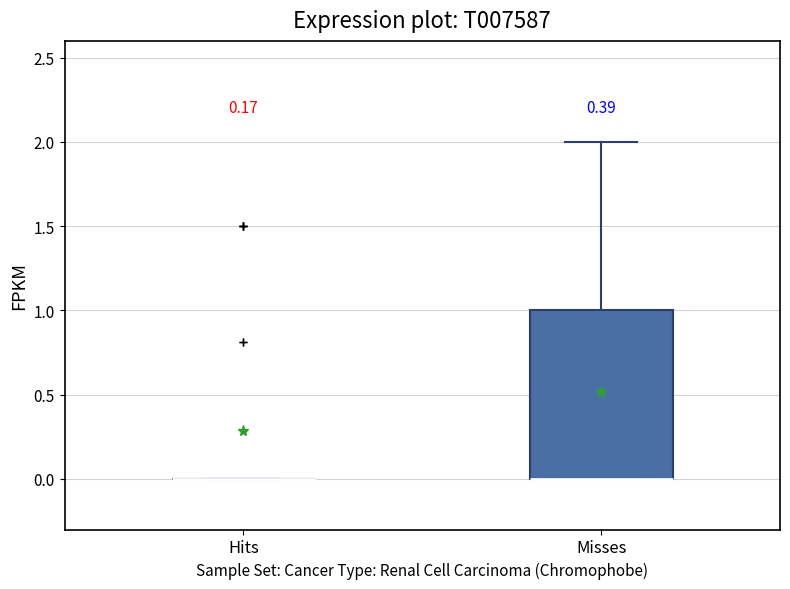

Reading left to right, read every box against the y-axis: the position of its median line, the range the box covers, and the ends of its whiskers. The values are not printed on the chart, so give them approximately, as read against the axis.

Hits: box collapsed to a line at 0, whiskers 0 to 0
Misses: median 0 (drawn on the box's lower edge), box 0 to 1, whiskers 0 to 2